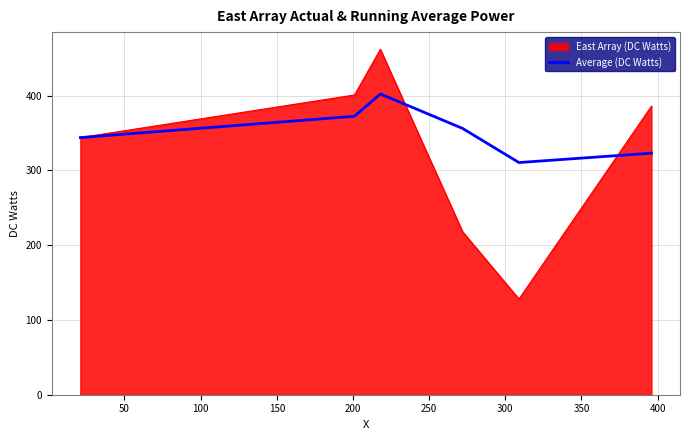

Which series has the largest range (max minus min)?

East Array (DC Watts)